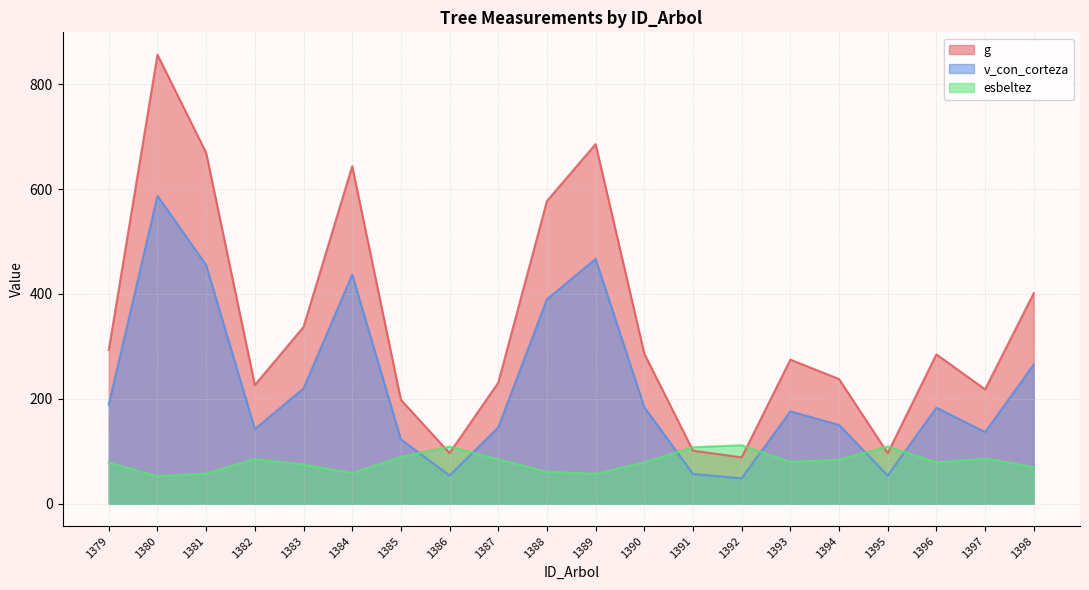

Does the chart display data point markers on the line(s)?

No